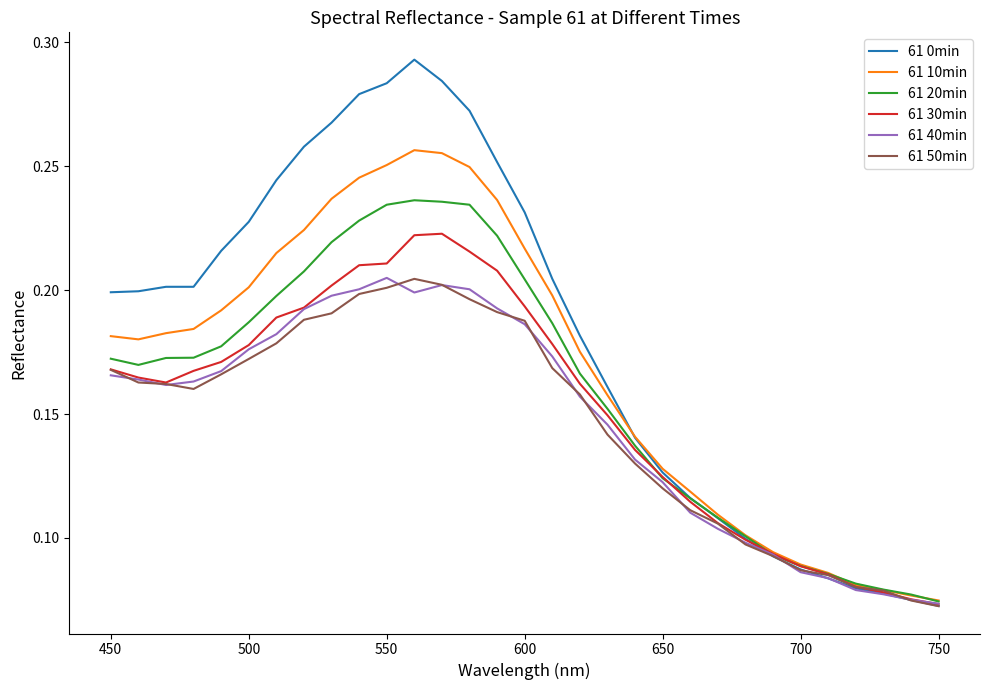

Which series has the largest range (max minus min)?

61 0min